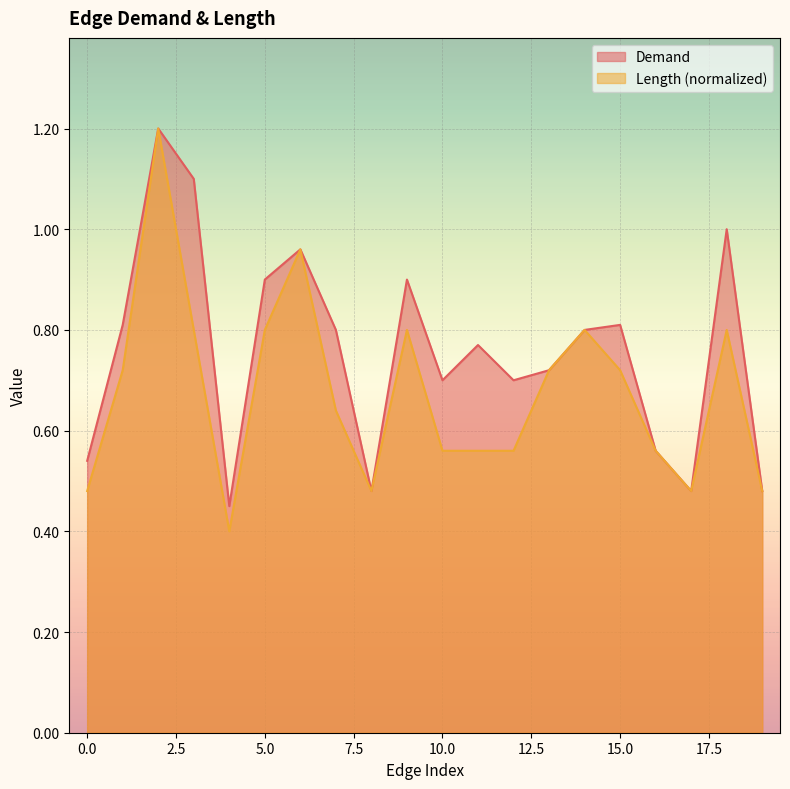

The Demand series shows 1.1 at 1. True or false?

False